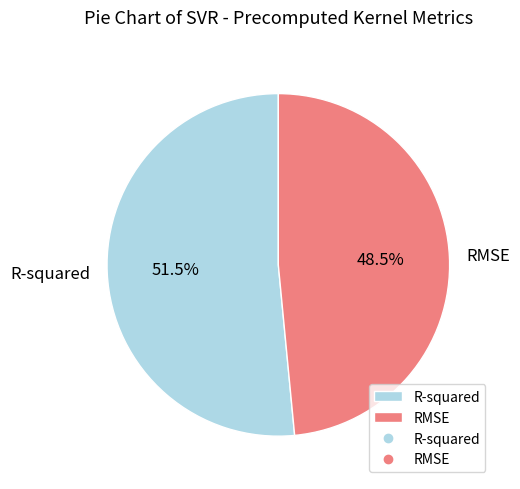

How many slices are in this pie chart?

2